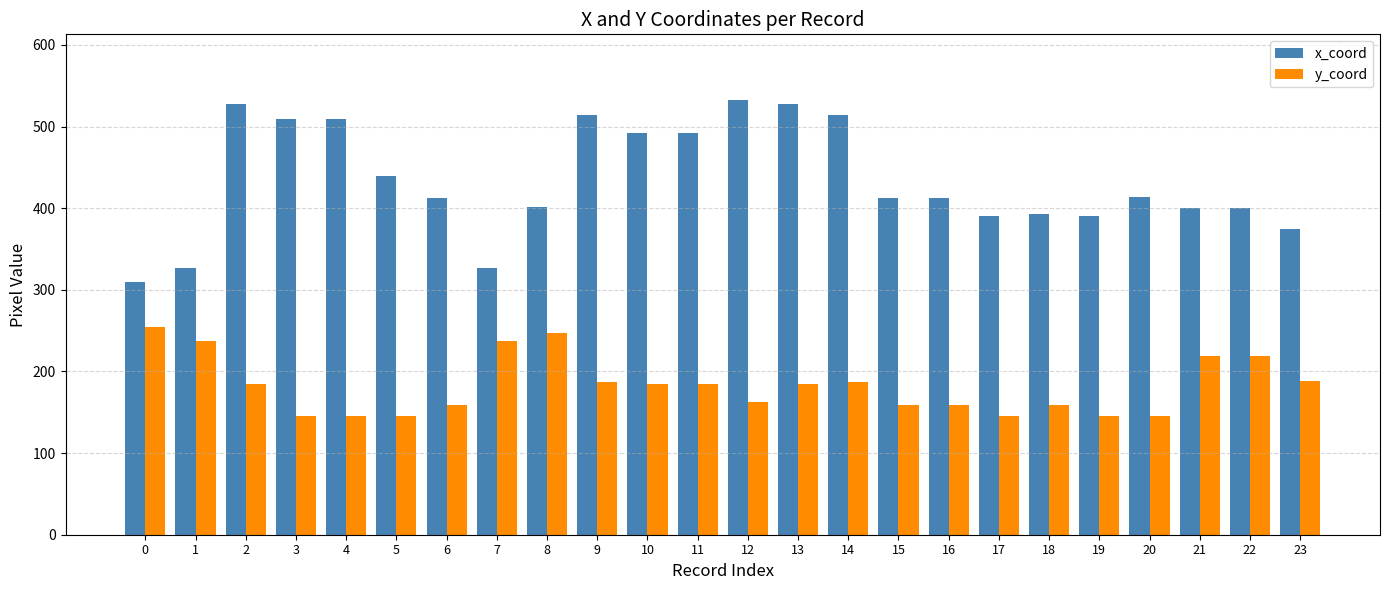

Which series has the widest spread of values?

x_coord